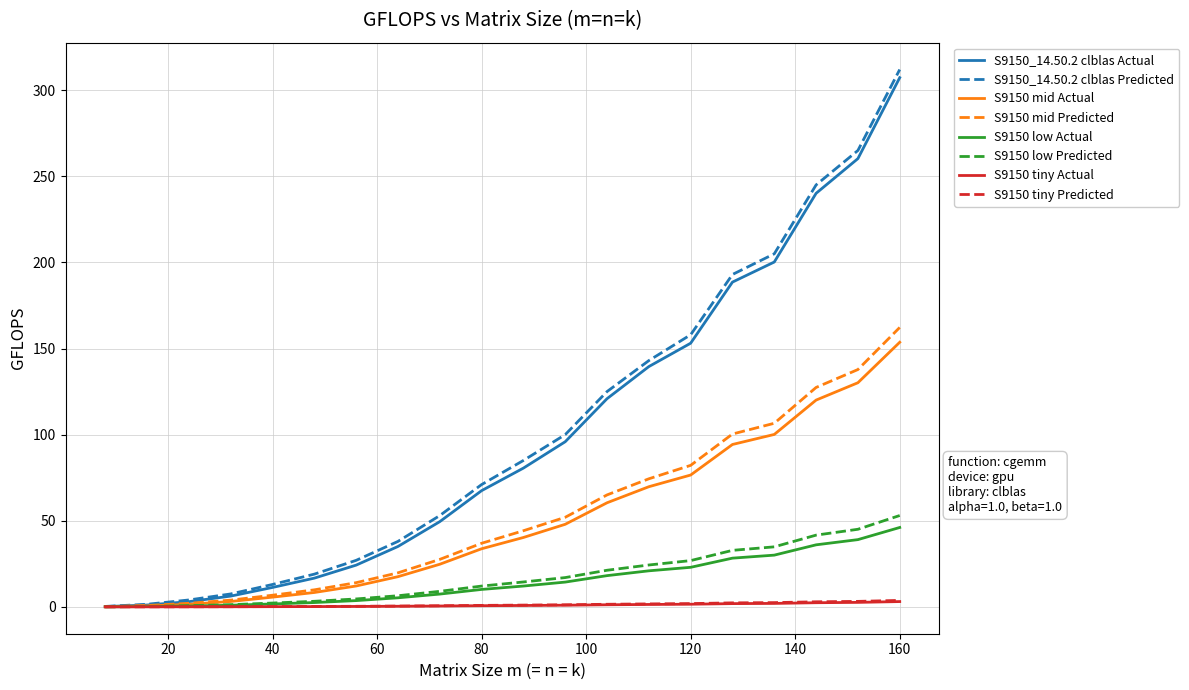

Which series has the widest spread of values?

S9150_14.50.2 clblas Predicted